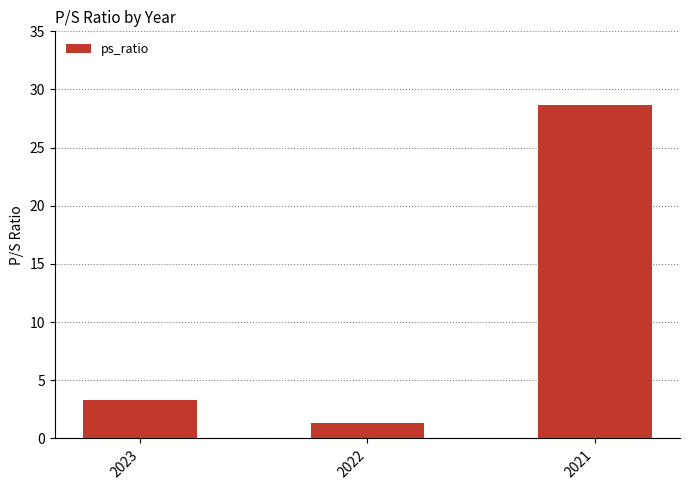

Where is the data nearest to the value 14?

2023